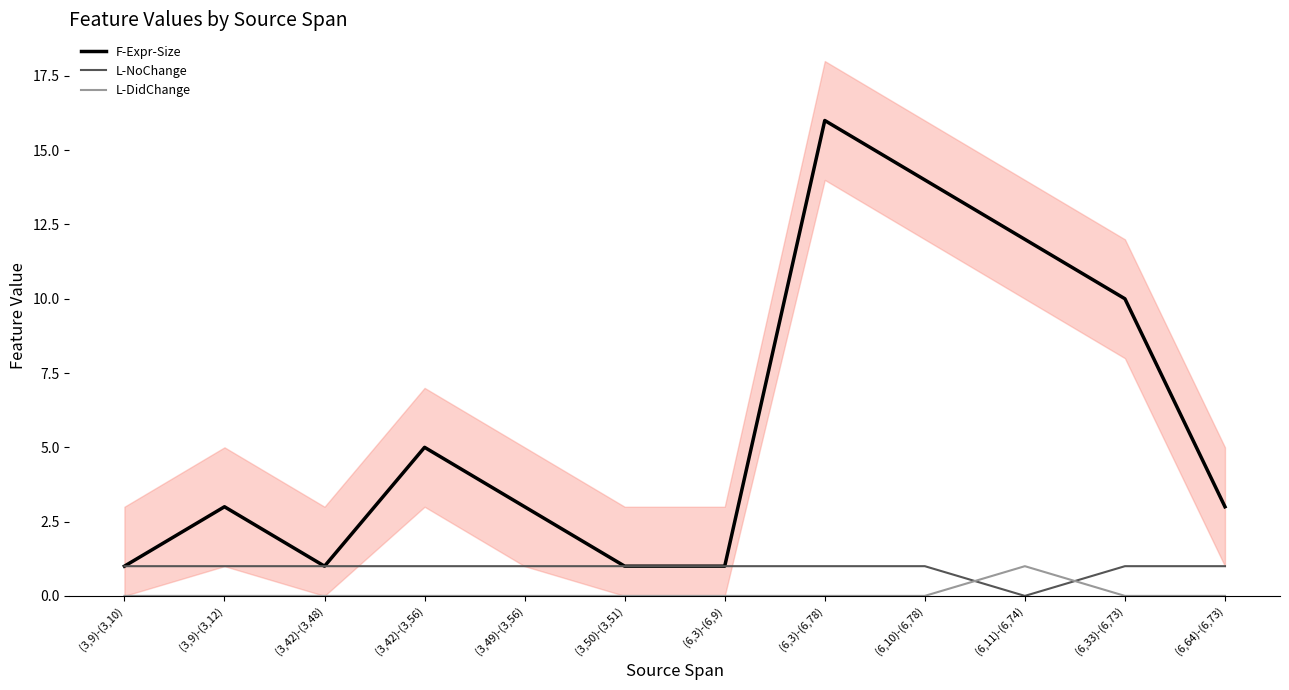

How many values in the F-Expr-Size series are below 3?

4